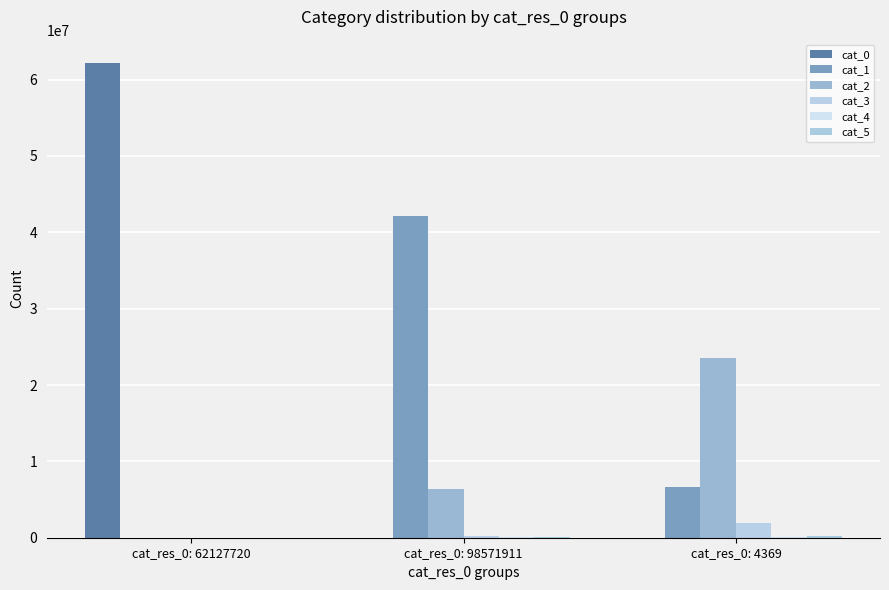

Count the cat_1 values in the range 0 to 42103548.

3